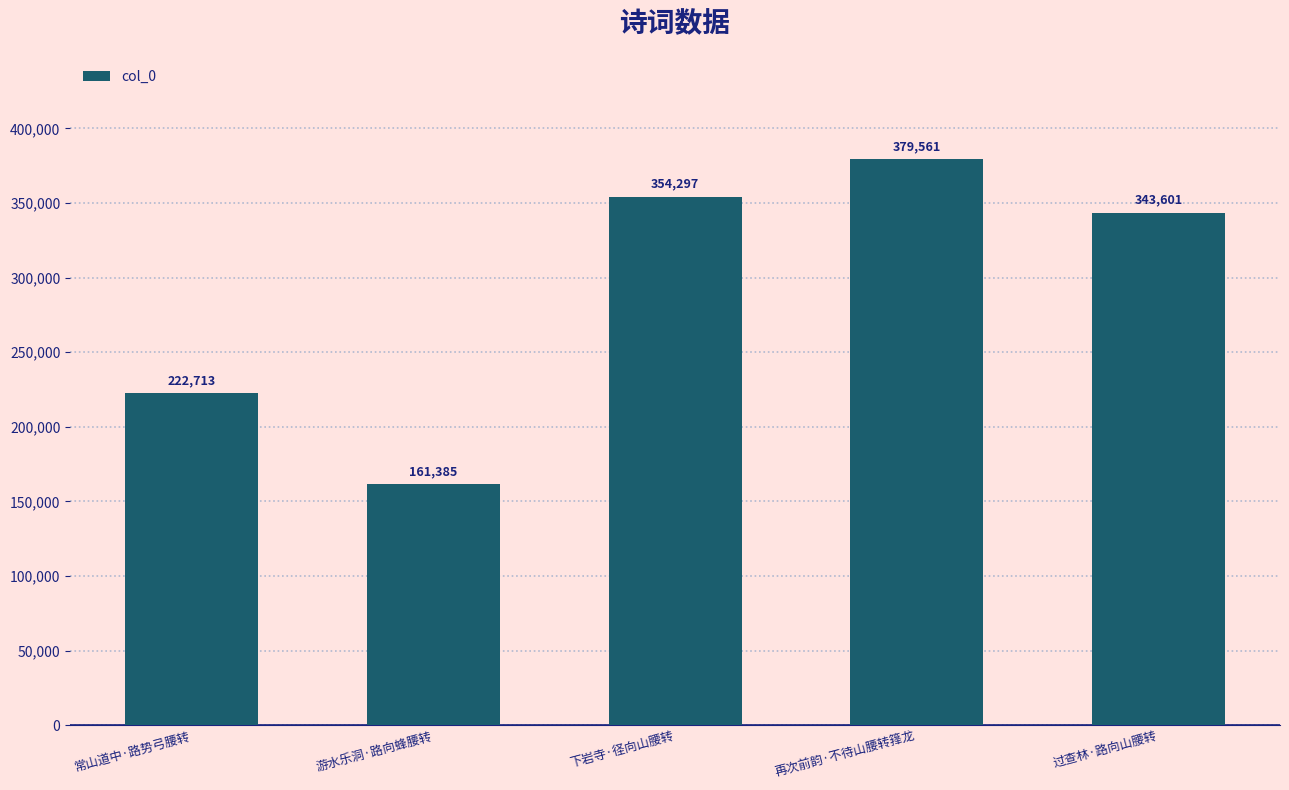

Is it true that the value at 再次前韵·不待山腰转箨龙 is 675630?

False